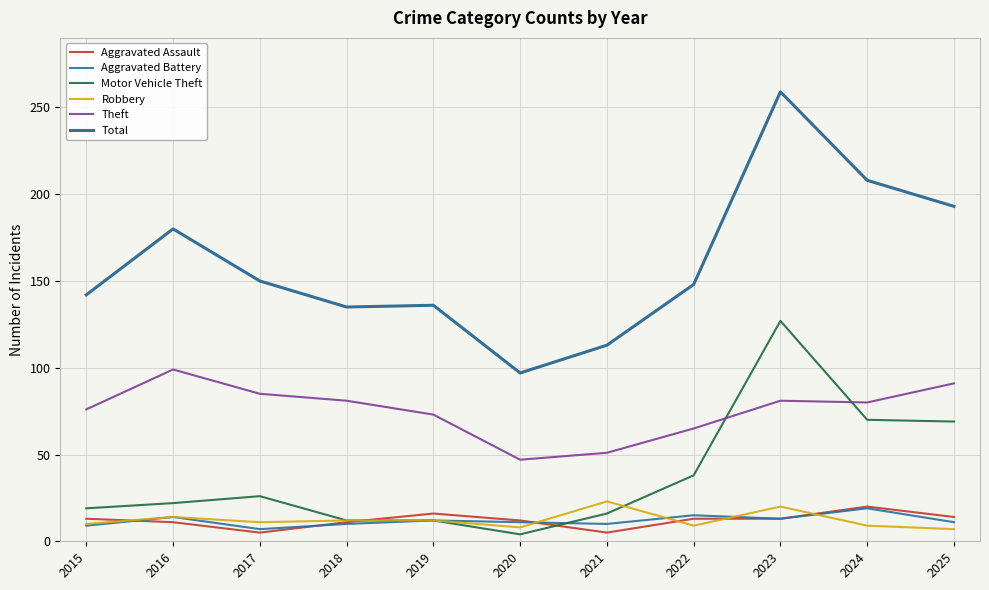

What is the sum of all Motor Vehicle Theft values?

415